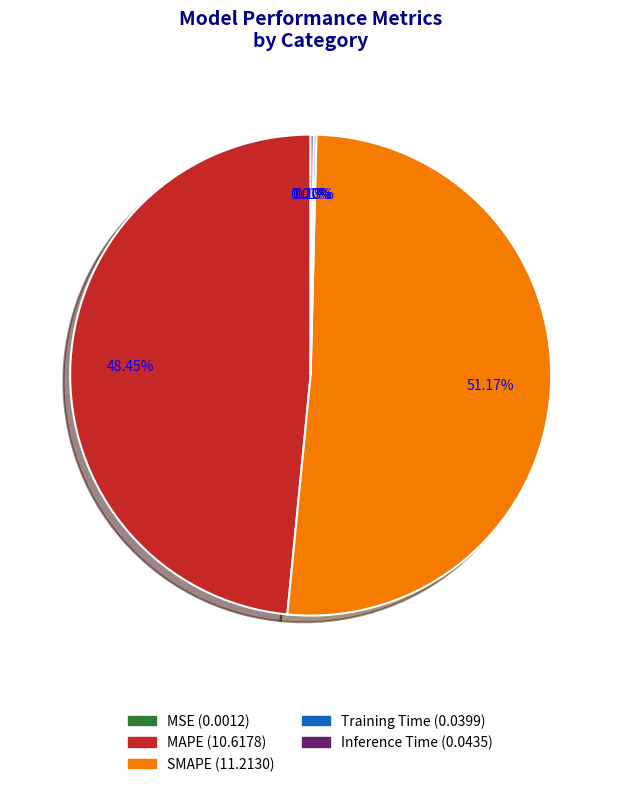

Combined, do MAPE and SMAPE account for over 50%?

Yes